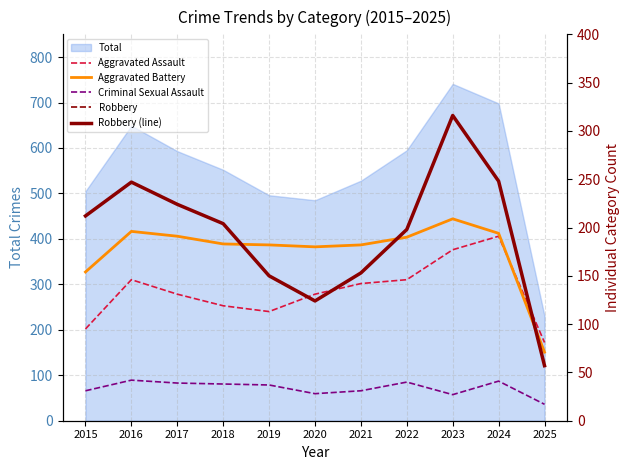

Rank the series at 2023 from lowest to highest value.

Criminal Sexual Assault, Aggravated Assault, Aggravated Battery, Robbery, Robbery (line)